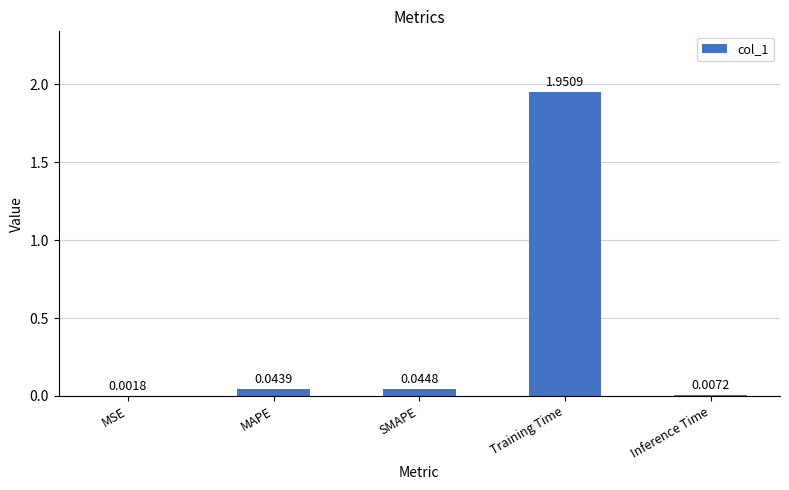

At which label is the value closest to 0?

MSE